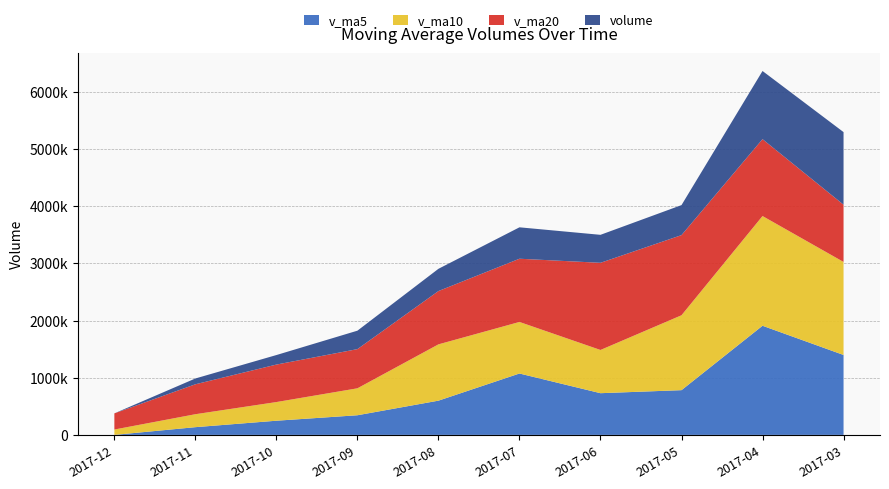

Reading left to right, what are all the values shown in this chart?

v_ma5: 2017-12=0.0	2017-11=135230.9	2017-10=247965.7	2017-09=343668.6	2017-08=598872.8	2017-07=1073695.3	2017-06=729430.8	2017-05=782365.0	2017-04=1908840.4	2017-03=1397952.1
v_ma10: 2017-12=93868.3	2017-11=226461.9	2017-10=326380.8	2017-09=471270.7	2017-08=984586.4	2017-07=901563.1	2017-06=755897.9	2017-05=1309984.9	2017-04=1918915.0	2017-03=1626936.2
v_ma20: 2017-12=282569.5	2017-11=523519.2	2017-10=655671.9	2017-09=685192.8	2017-08=932245.2	2017-07=1105774.0	2017-06=1524366.7	2017-05=1401614.6	2017-04=1344812.9	2017-03=1001340.6
volume: 2017-12=0.0	2017-11=101565.7	2017-10=166492.4	2017-09=322554.5	2017-08=389085.5	2017-07=549481.5	2017-06=489488.4	2017-05=525000.5	2017-04=1191911.5	2017-03=1269527.6